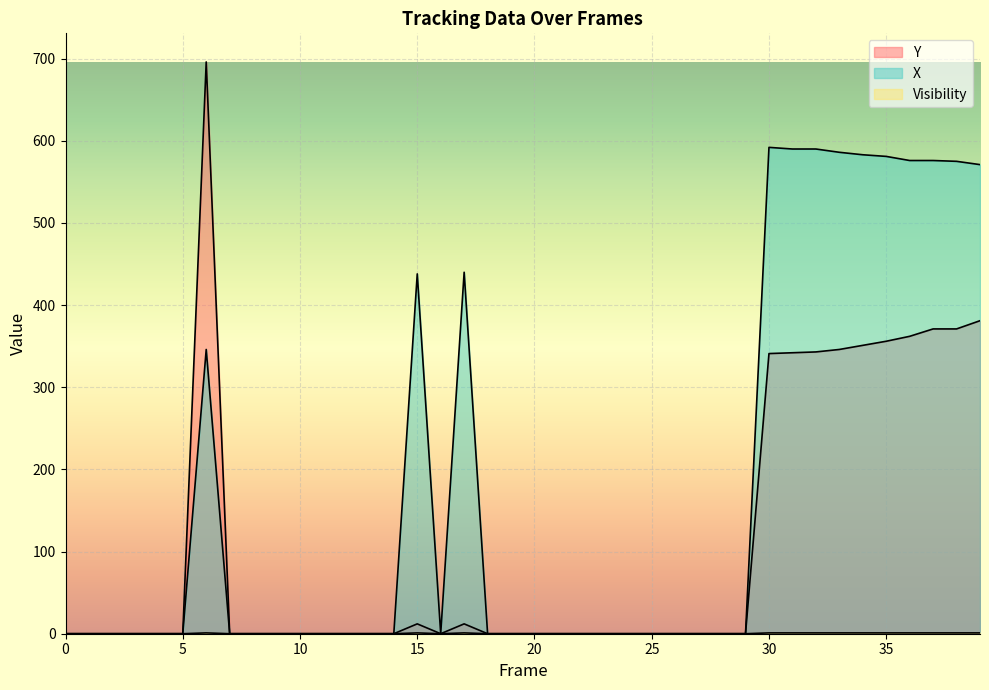

The Y series shows -421 at 9. True or false?

False